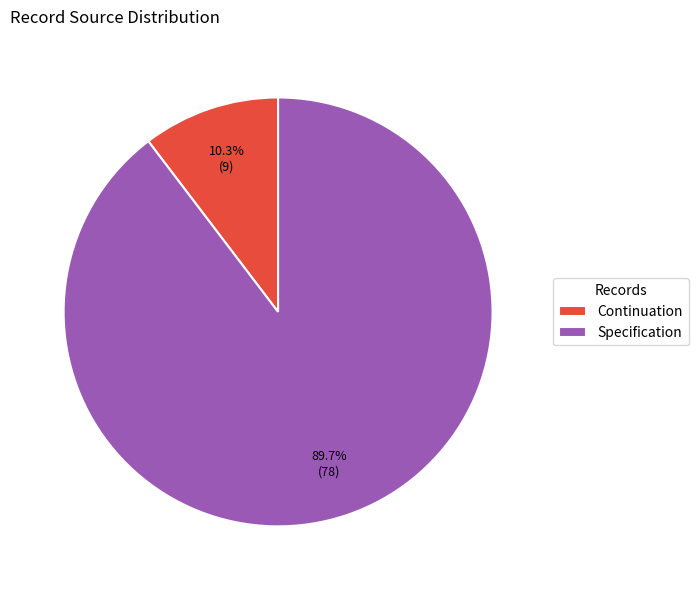

Combined, what portion of the pie is Continuation and Specification?

100.0%